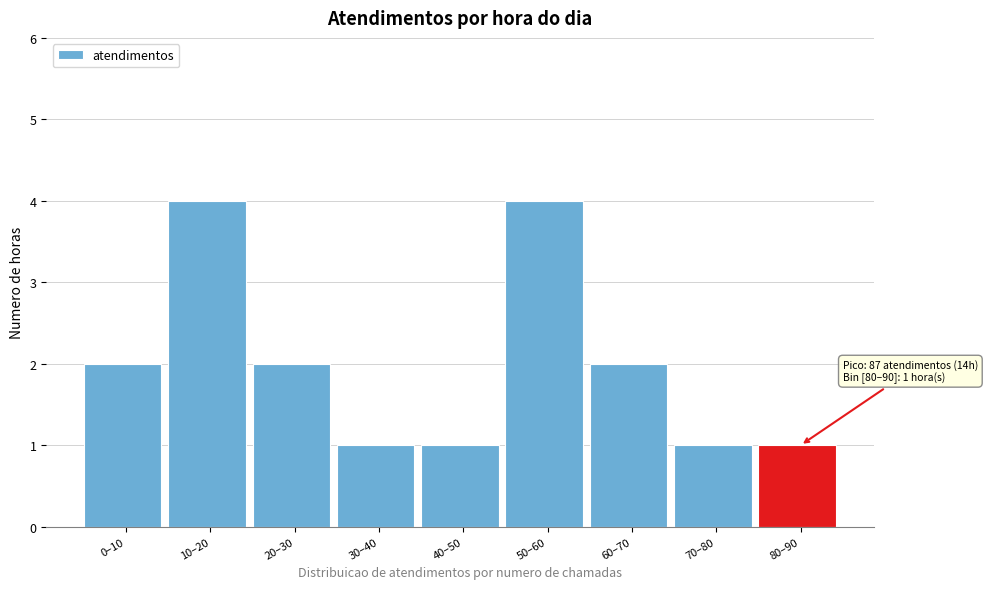

Reading left to right, transcribe all the data shown in this chart.

0–10=2	10–20=4	20–30=2	30–40=1	40–50=1	50–60=4	60–70=2	70–80=1	80–90=1